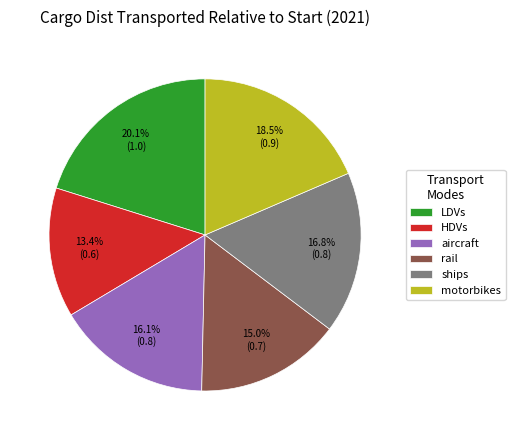

To the nearest percent, what is the difference between the largest and smallest slice percentages?

7%